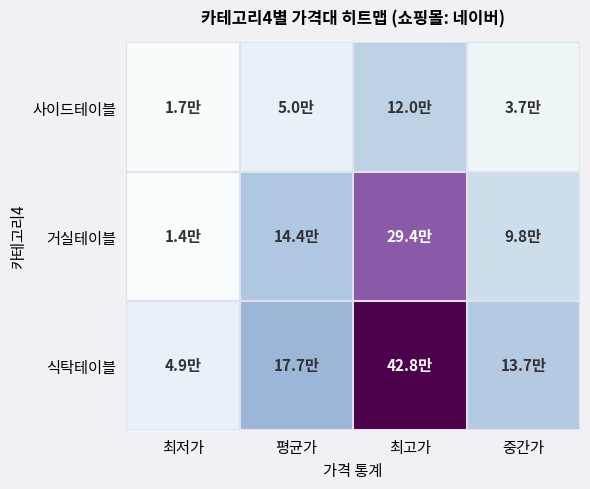

What is the difference between the highest and lowest values at 최고가?

30.8